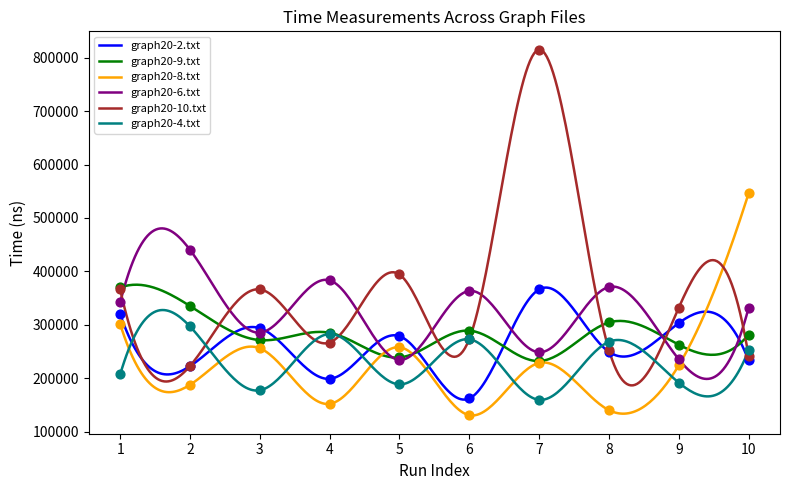

At how many categories does at least one series exceed 232706?

10